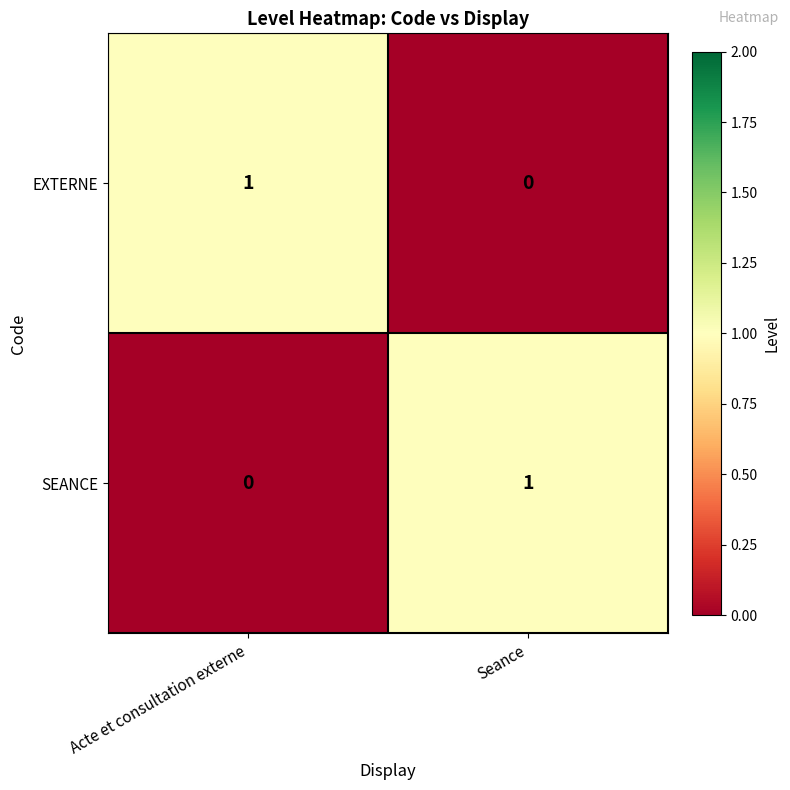

How many categories are shown in the chart?

2